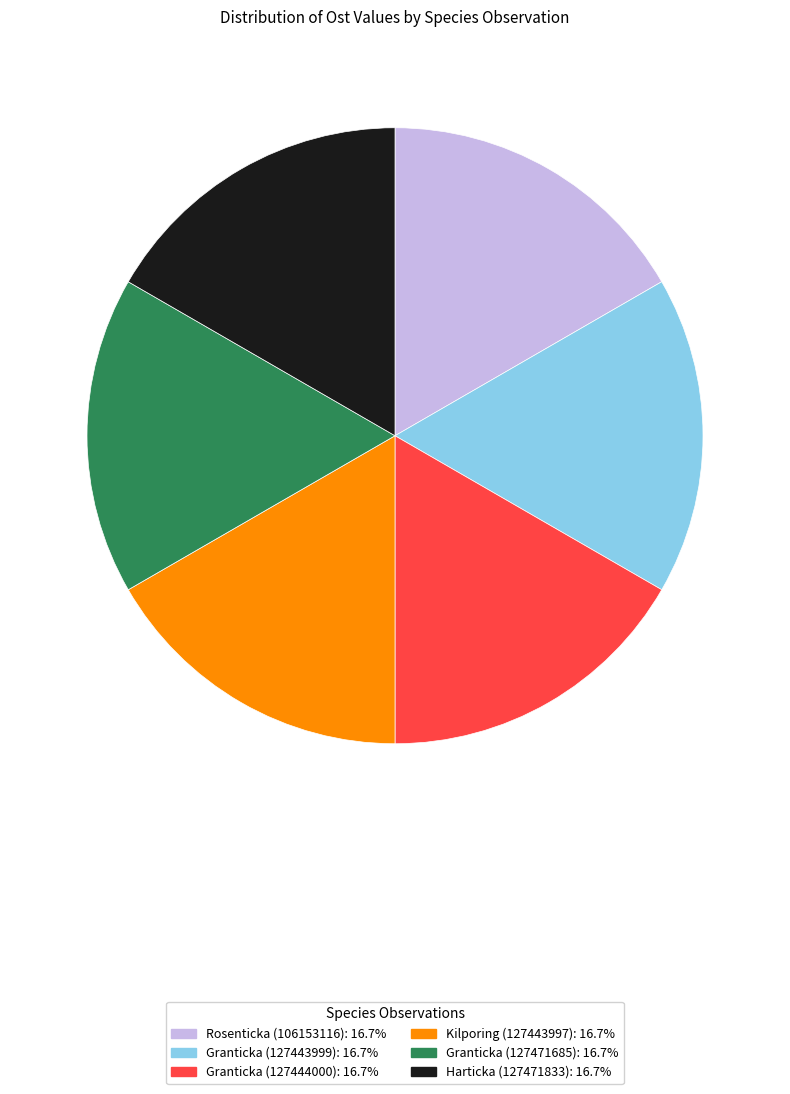

Do Granticka (127471685) and Harticka (127471833) together represent more than half of the pie?

No